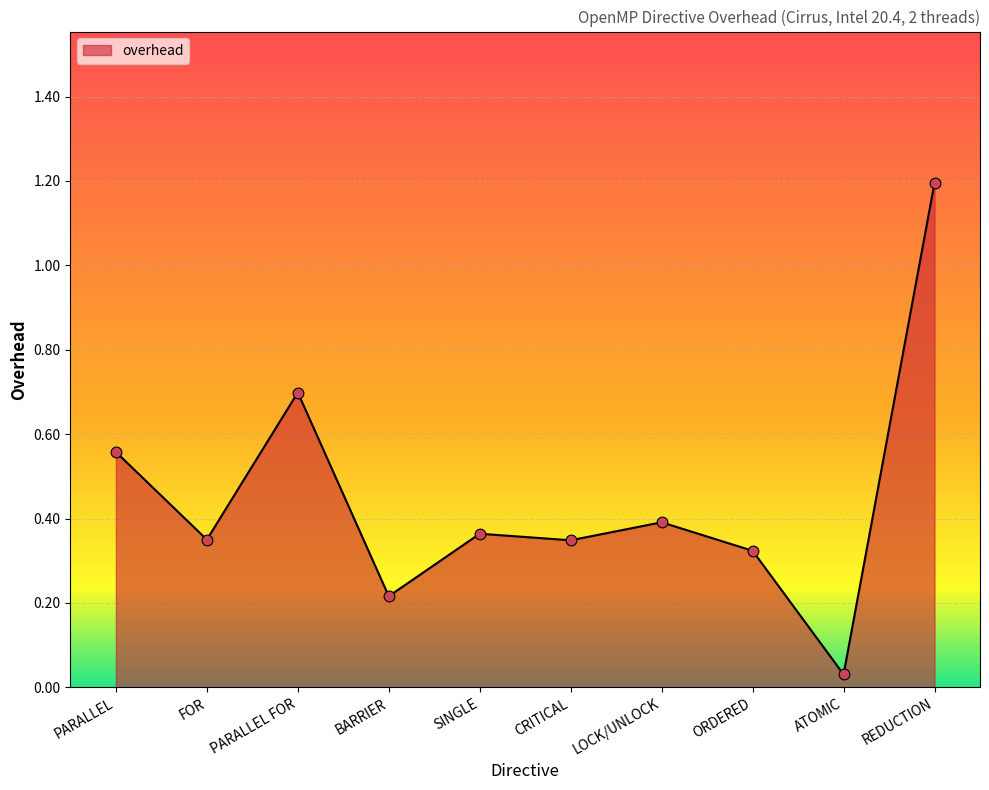

What is the change in value from PARALLEL to SINGLE?

-0.2